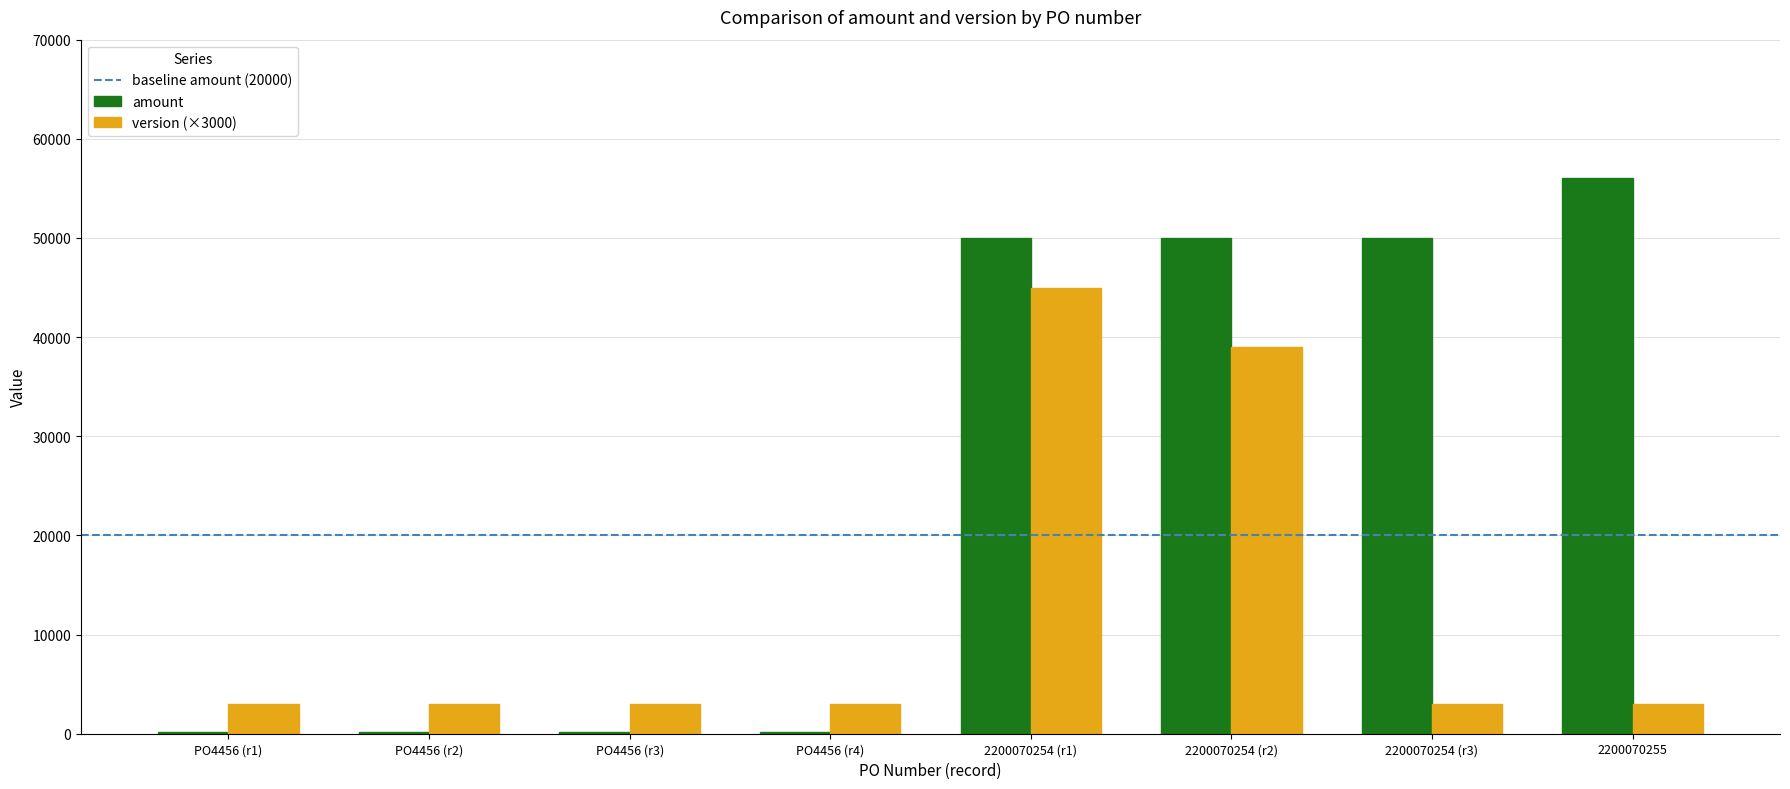

At which category does the chart reach its peak across all series?

2200070255